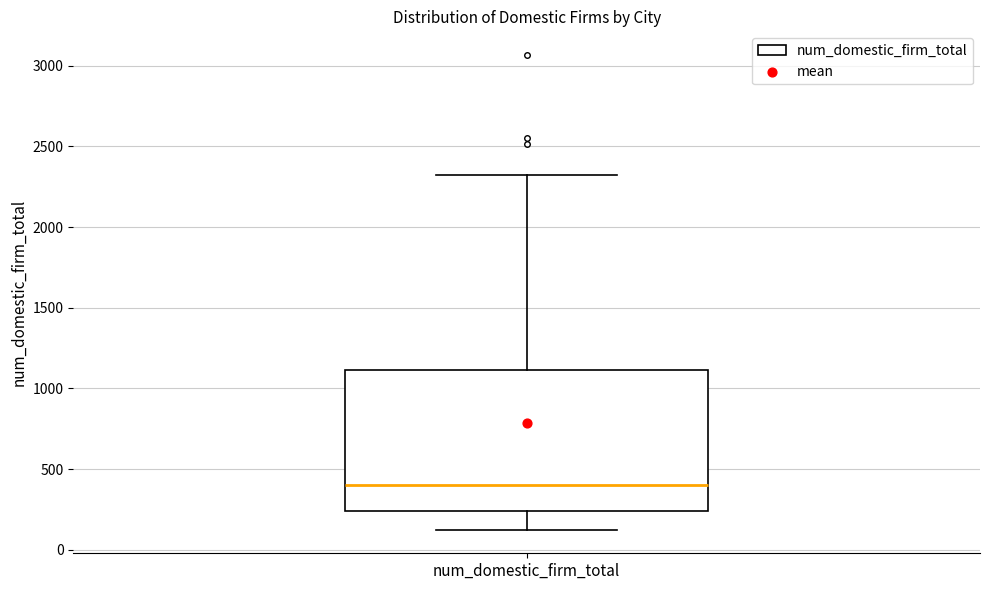

Transcribe this box plot: give where the median line is, the range the box spans, and where the two whiskers end, as read against the y-axis. The values are not printed on the chart, so give them approximately, as read against the axis.

median 400, box 250 to 1100, whiskers 150 to 2300